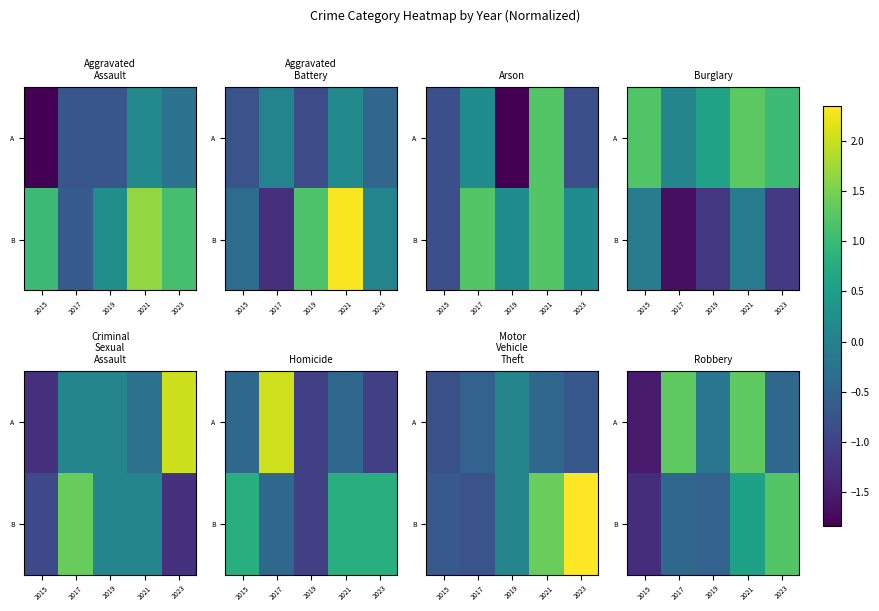

What is the difference between the A values at 2017 and 2015?

2.8